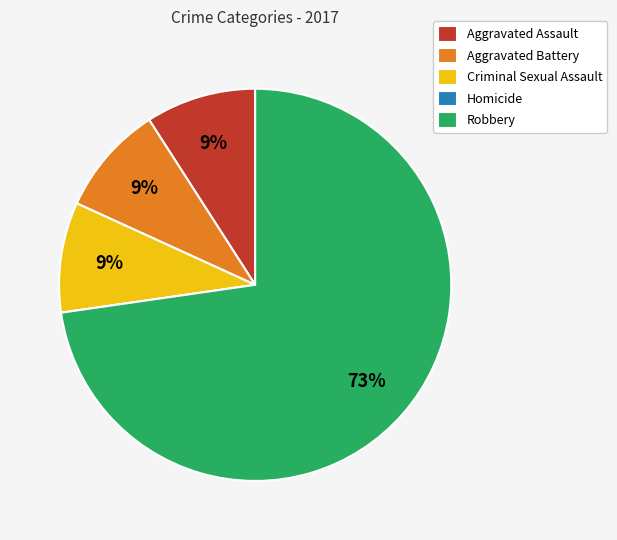

To the nearest percent, what is the combined percentage of Criminal Sexual Assault and Aggravated Battery?

18%